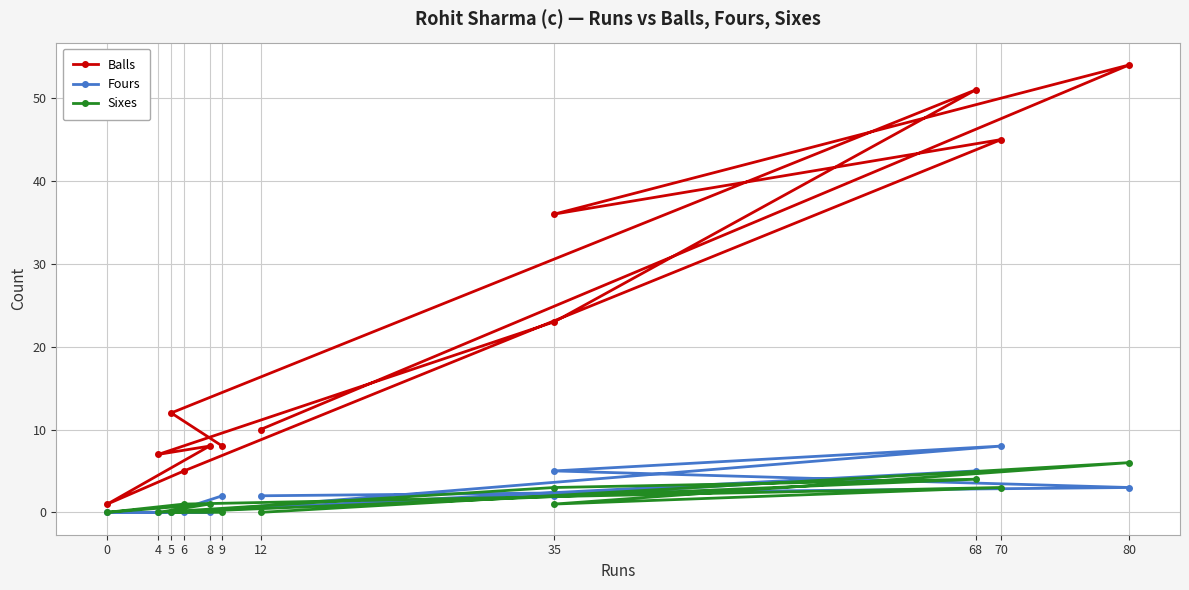

At which category does Balls reach its first local peak?

68